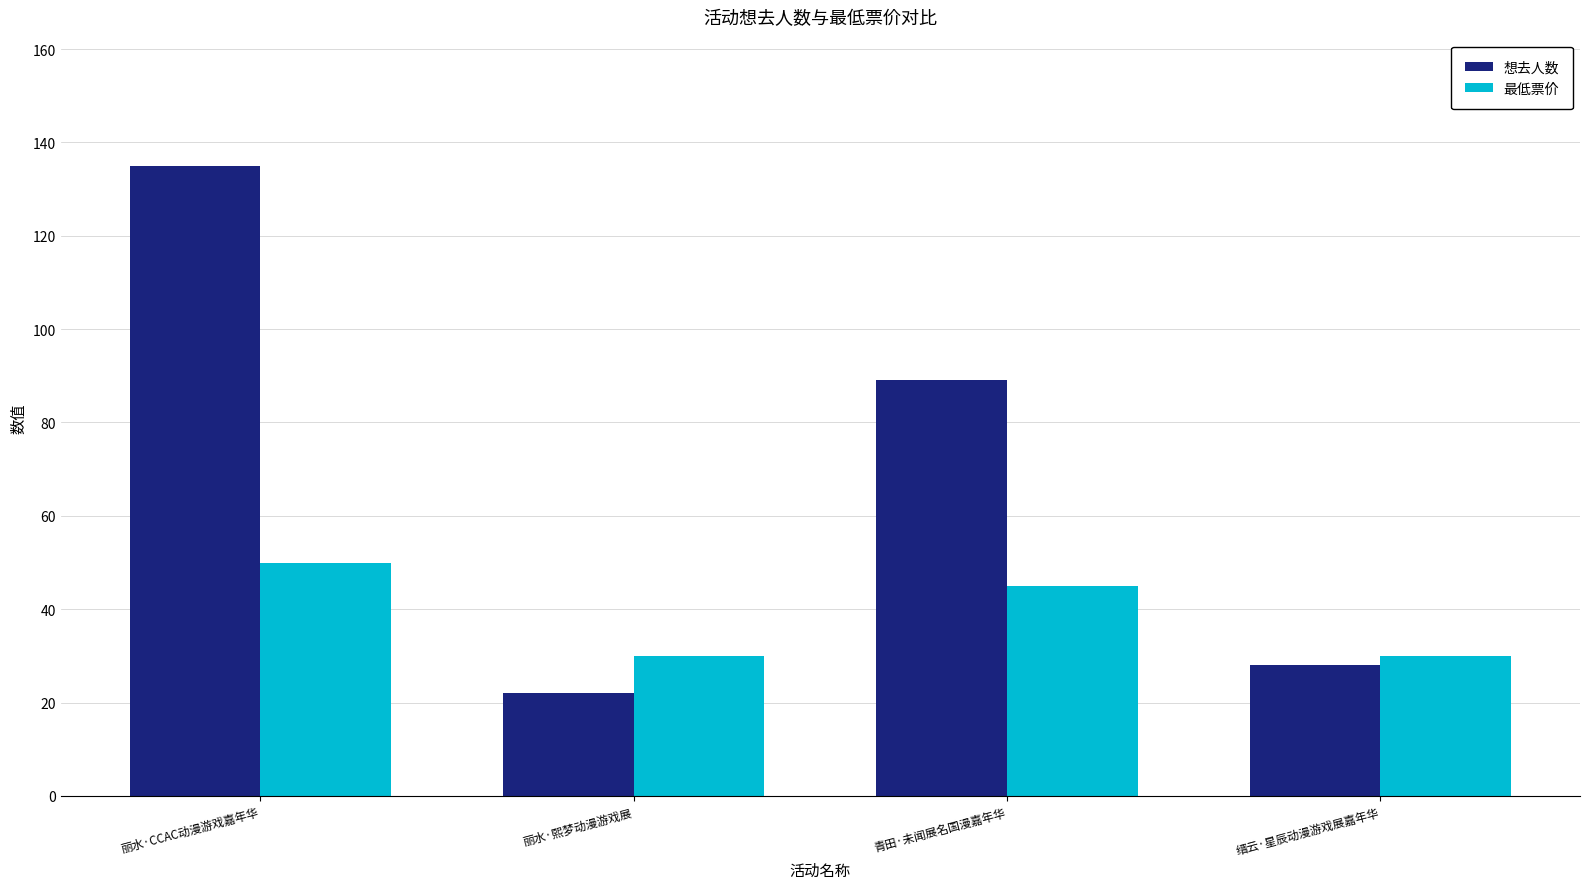

How many bars are there in each group?

2